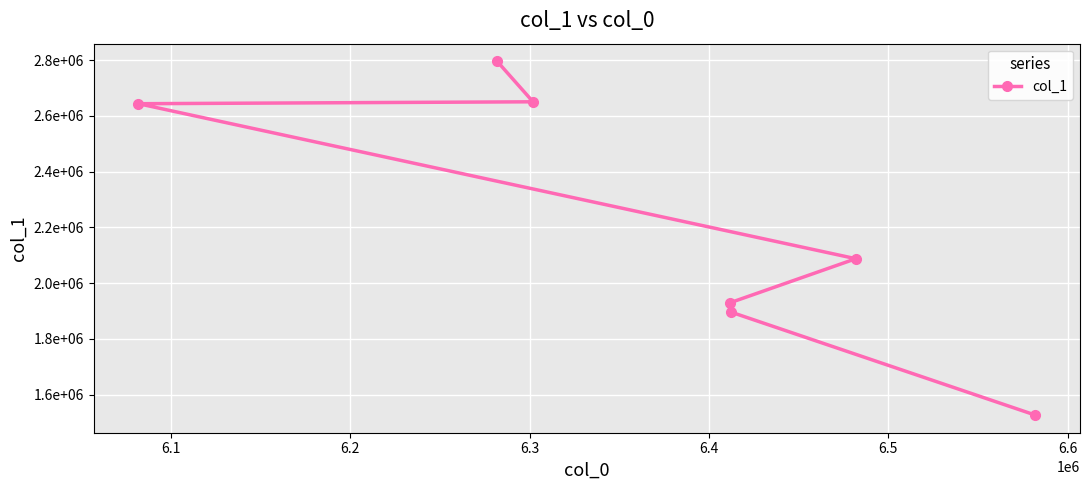

What is the value of the 4th point from the left?

2087617.2